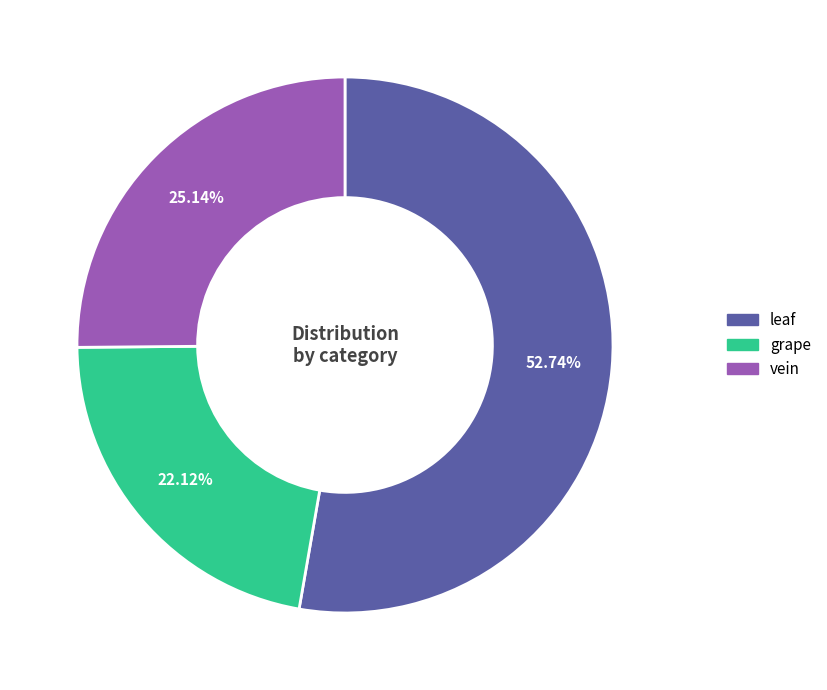

Is there a majority slice in this chart?

Yes